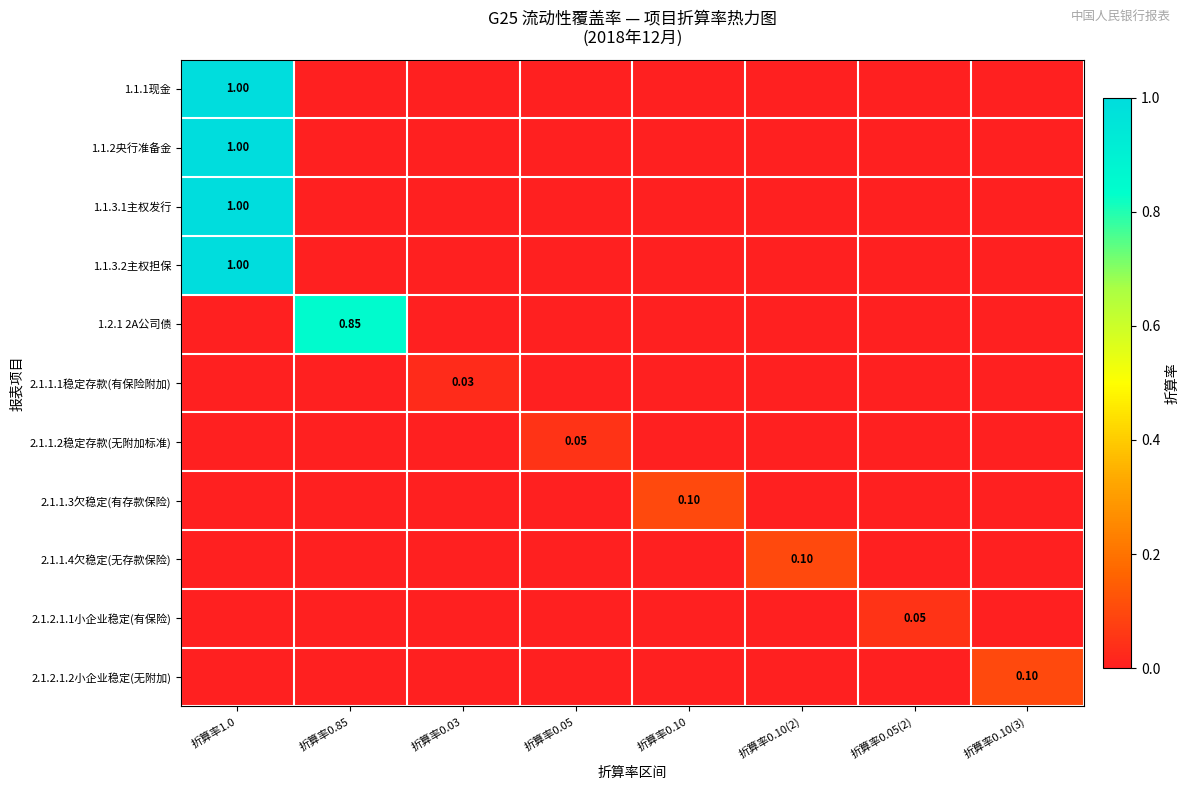

At how many categories does at least one series exceed 0?

8